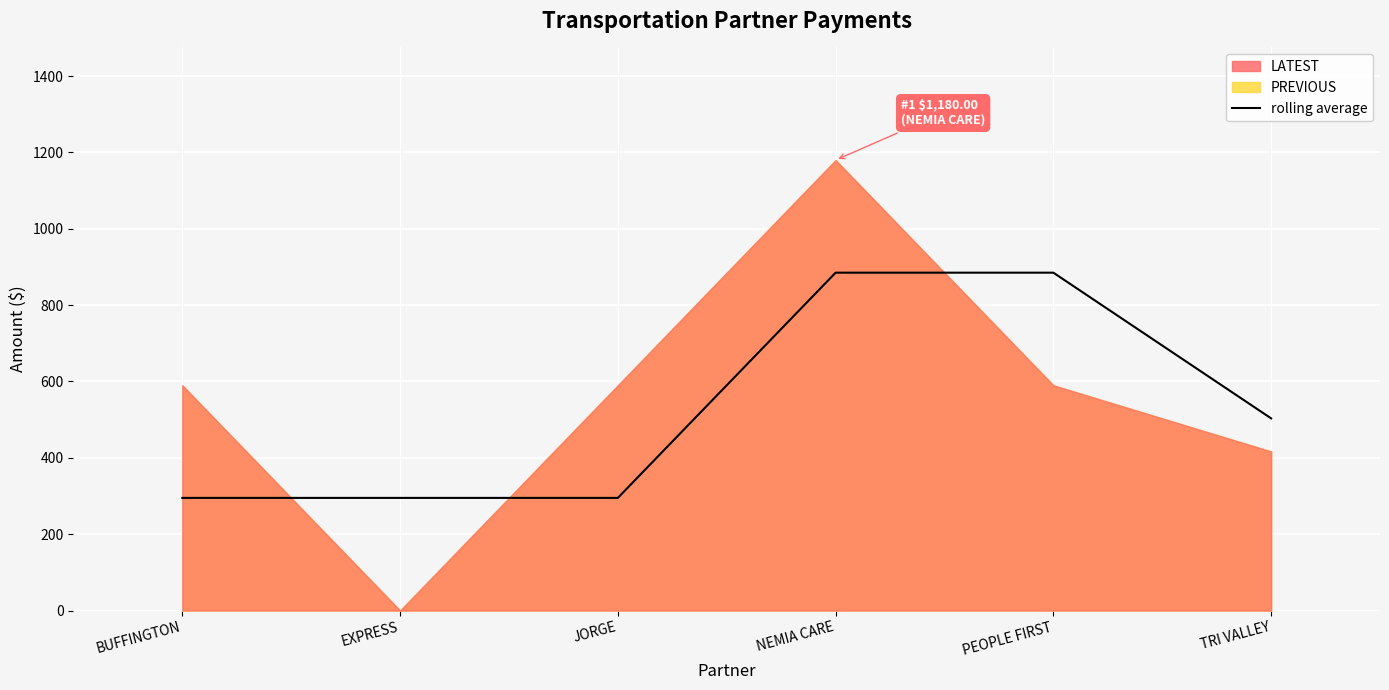

What is the label of the 2nd point from the right?

PEOPLE FIRST